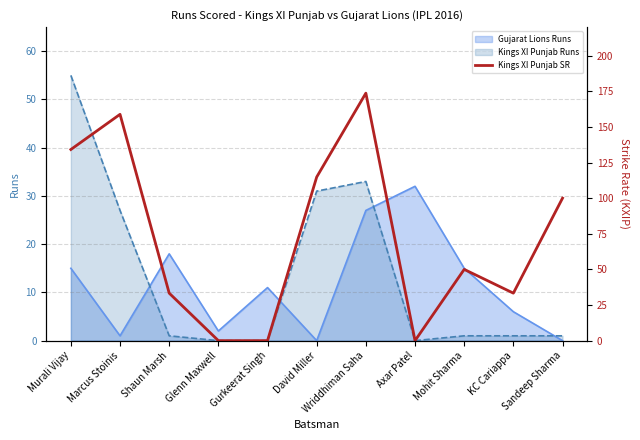

Between Wriddhiman Saha and Sandeep Sharma, which is larger?

Wriddhiman Saha